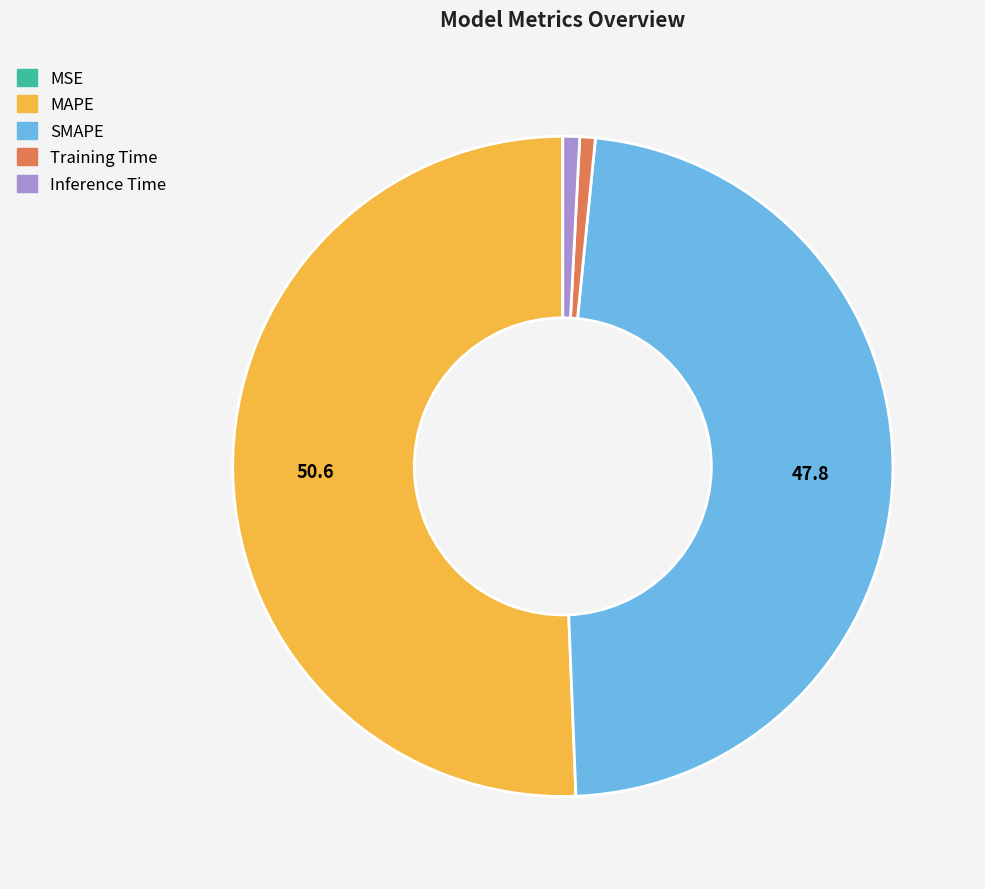

Is there a majority slice in this chart?

Yes